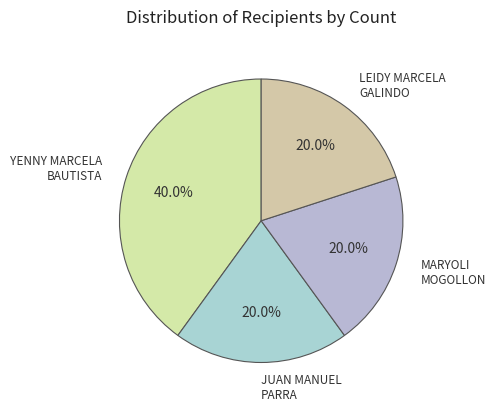

Which slice is the largest?

YENNY MARCELA BAUTISTA